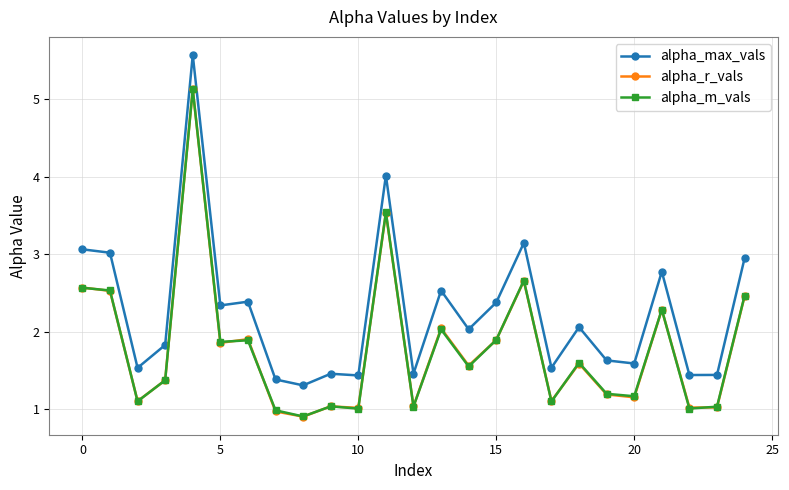

Which series has the largest total across all categories?

alpha_max_vals